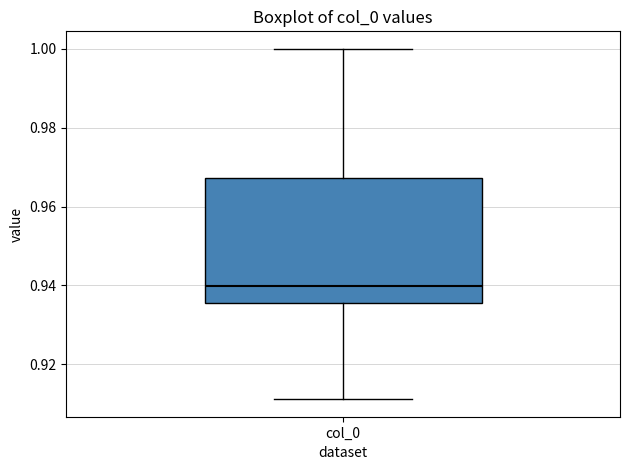

Read this box plot against the y-axis: the position of the median line, the range covered by the box, and the ends of both whiskers. The values are not printed on the chart, so give them approximately, as read against the axis.

median 0.940, box 0.936 to 0.968, whiskers 0.912 to 1.000